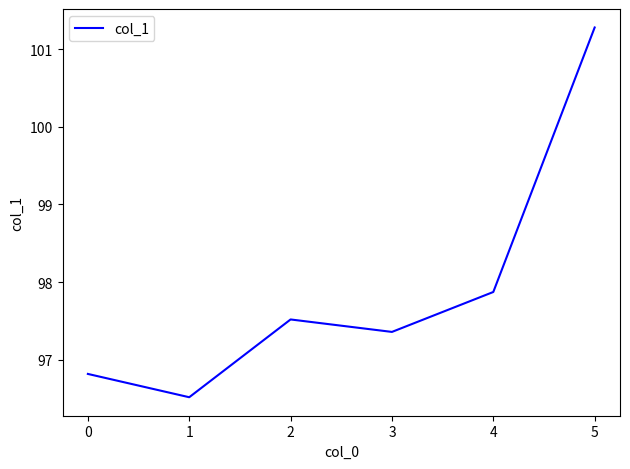

What is the change in value from 0 to 4?

+1.1